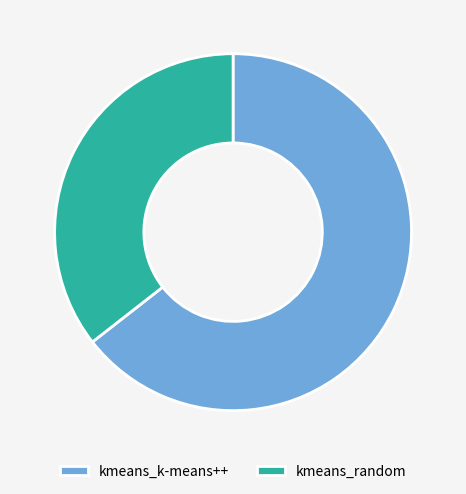

Combined, do kmeans_random and kmeans_k-means++ account for over 50%?

Yes